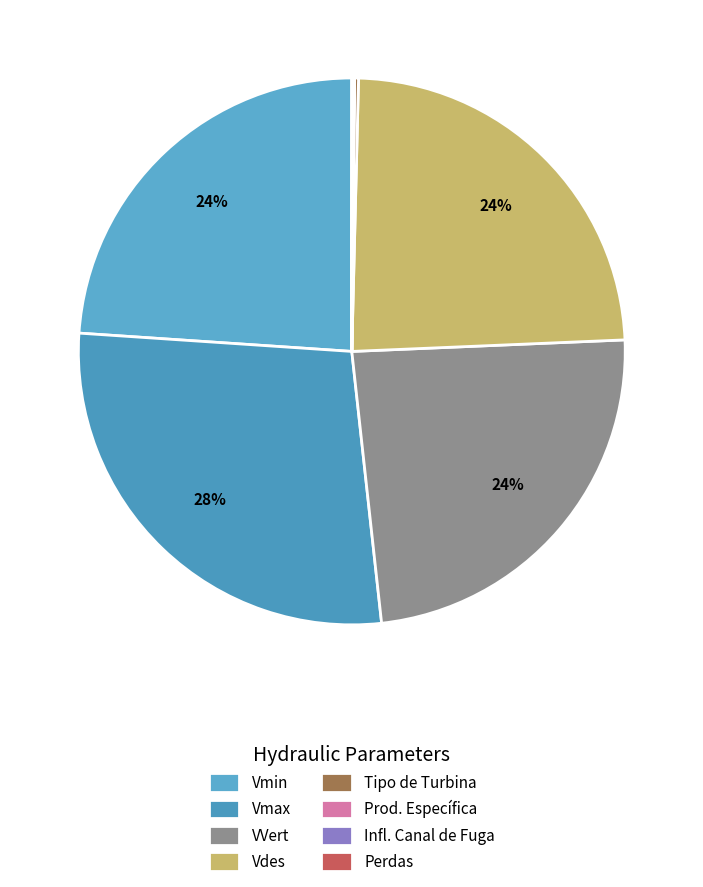

True or false: VVert accounts for 35% of the total.

False